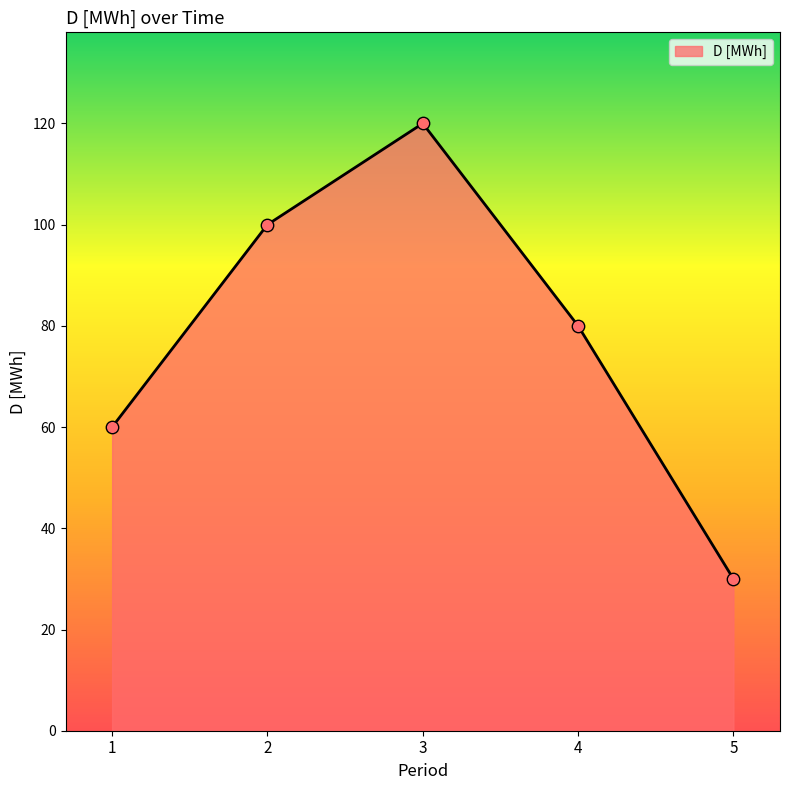

Approximately how many times larger is the value at 4 compared to 1?

1.3